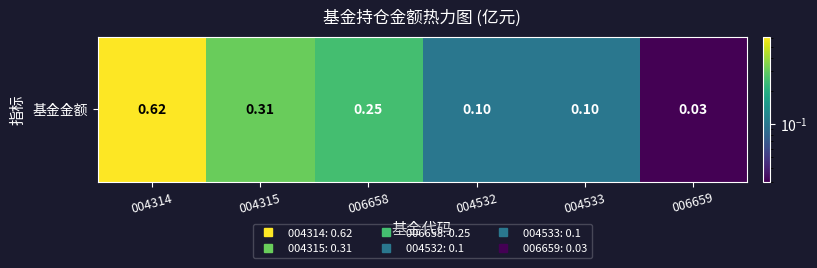

The value at 004315 is 0.1. True or false?

False